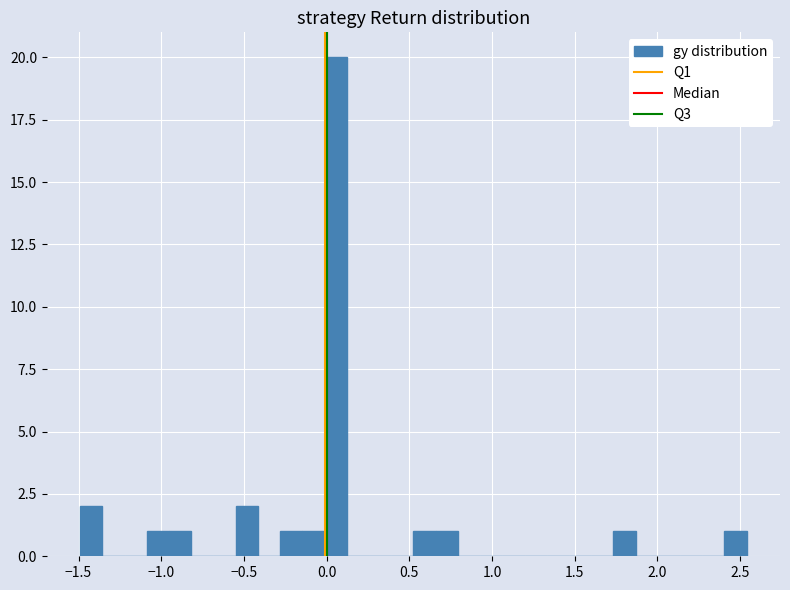

Around what value on the x-axis is the tallest bar? Give the approximate position of its centre, as read against the axis.

0.05